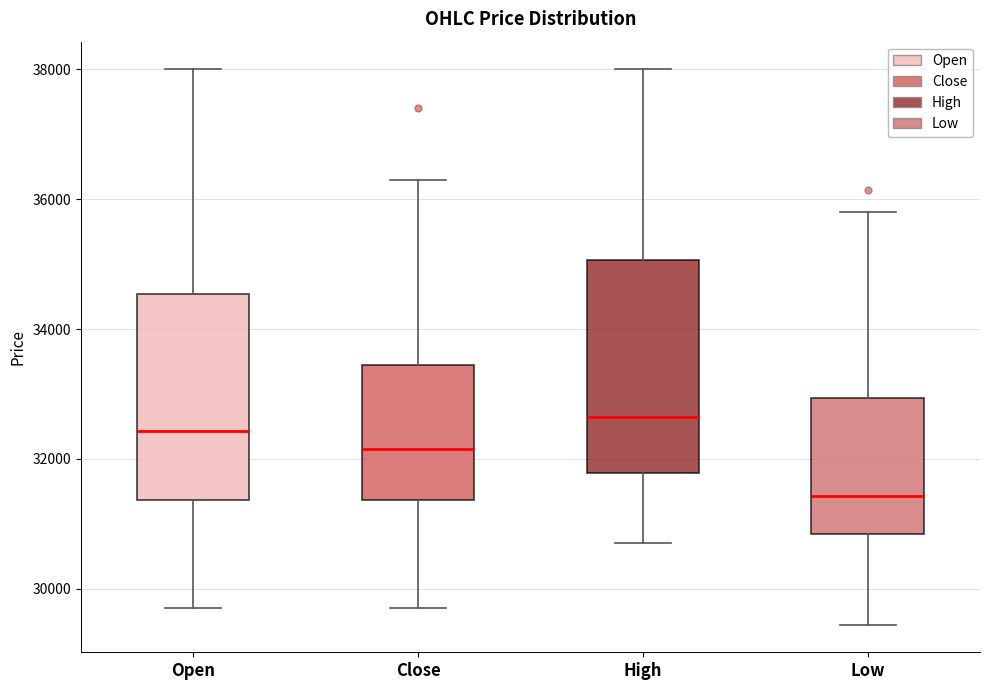

Reading left to right, transcribe this box plot: for each box, give where its median line is, the range the box spans, and where its two whiskers end, as read against the y-axis. The values are not printed on the chart, so give them approximately, as read against the axis.

Open: median 32400, box 31400 to 34600, whiskers 29800 to 38000
Close: median 32200, box 31400 to 33400, whiskers 29800 to 36400
High: median 32600, box 31800 to 35000, whiskers 30800 to 38000
Low: median 31400, box 30800 to 33000, whiskers 29400 to 35800